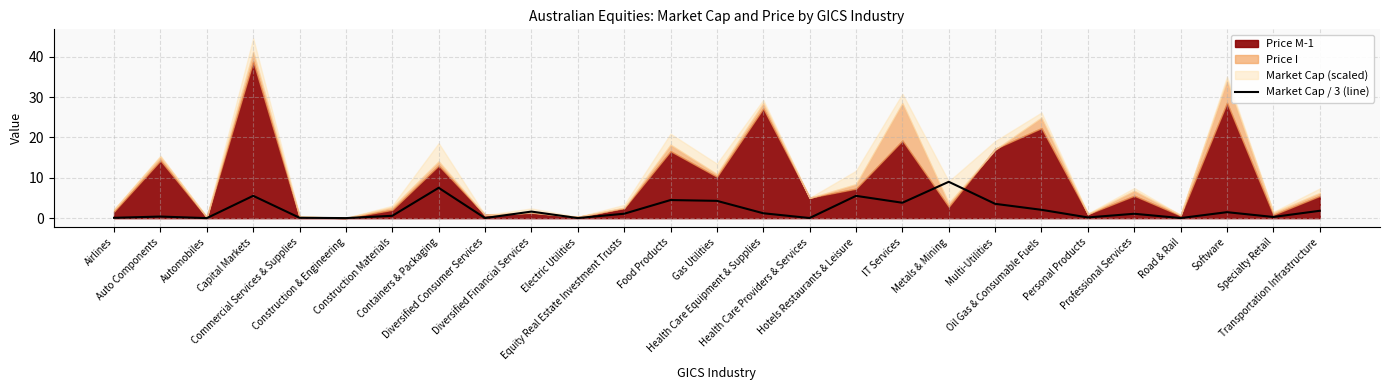

Is it true that the value at Oil Gas & Consumable Fuels is 2.1?

True